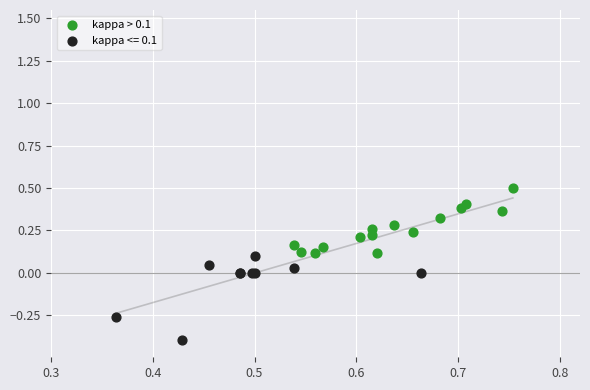

Which series contains the highest Y value?

kappa > 0.1